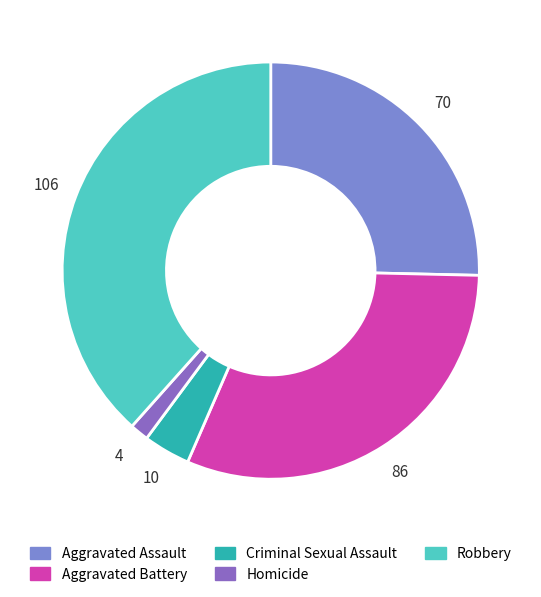

How many segments does this pie chart have?

5